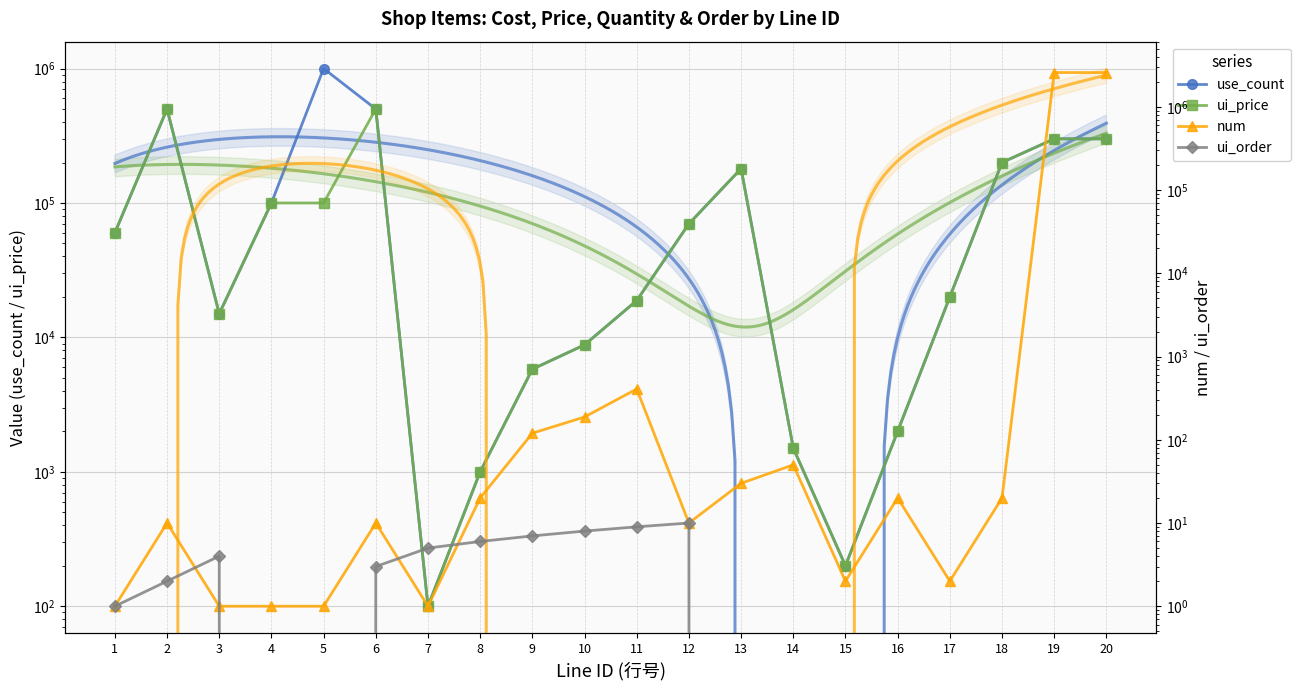

Reading left to right, what are all the values shown in this chart?

use_count: 60000	500000	15000	100000	1000000	500000	100	1000	5800	8800	18800	70000	180000	1500	200	2000	20000	200000	300000	300000
ui_price: 60000	500000	15000	100000	100000	500000	100	1000	5800	8800	18800	70000	180000	1500	200	2000	20000	200000	300000	300000
num: 1	10	1	1	1	10	1	20	120	188	408	10	30	50	2	20	2	20	2592000	2592000
ui_order: 1	2	4	0	0	3	5	6	7	8	9	10	0	0	0	0	0	0	0	0